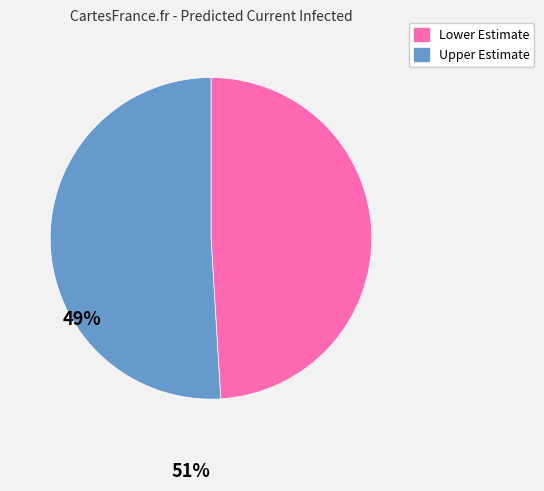

Is there any slice that represents more than half of the pie?

Yes